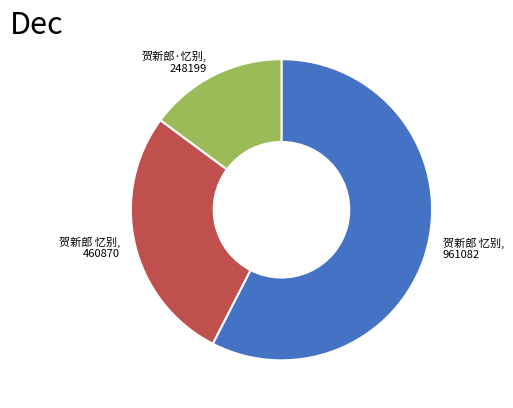

What is the largest slice in the pie chart?

贺新郎 忆别, 961082